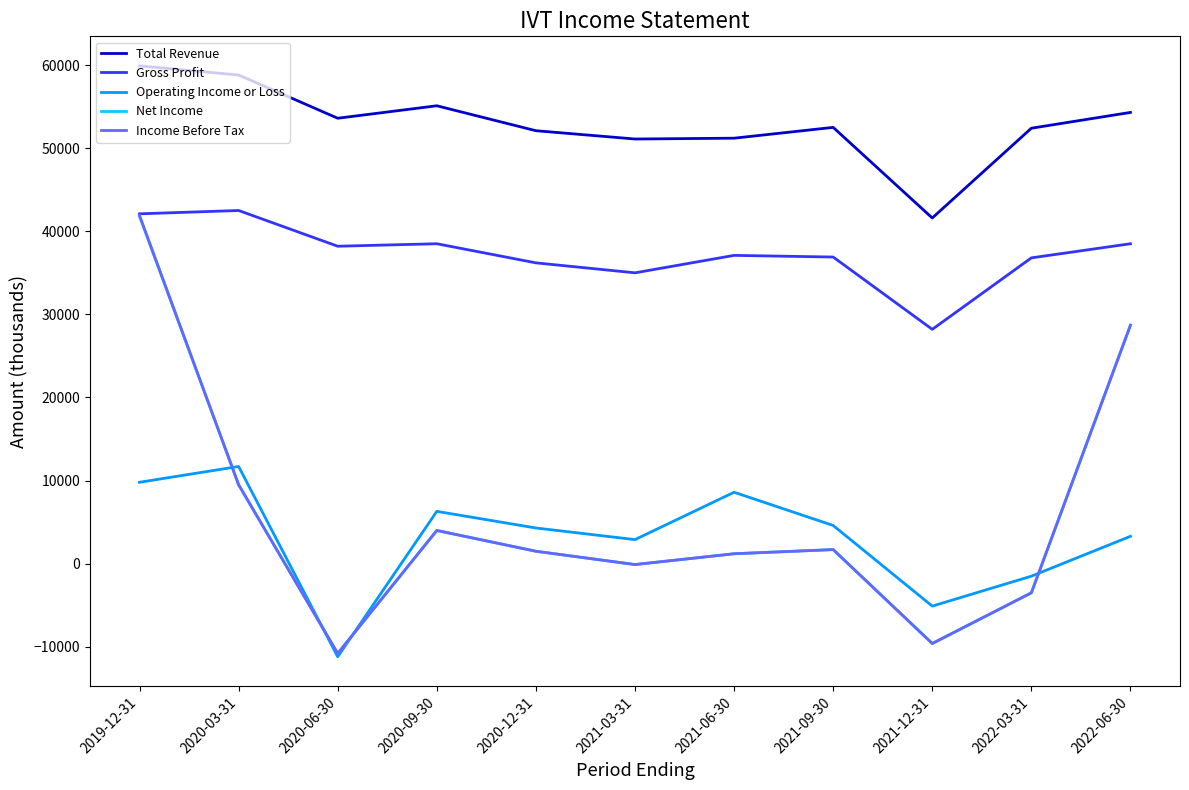

The value of Total Revenue at 2020-06-30 is 13856. True or false?

False